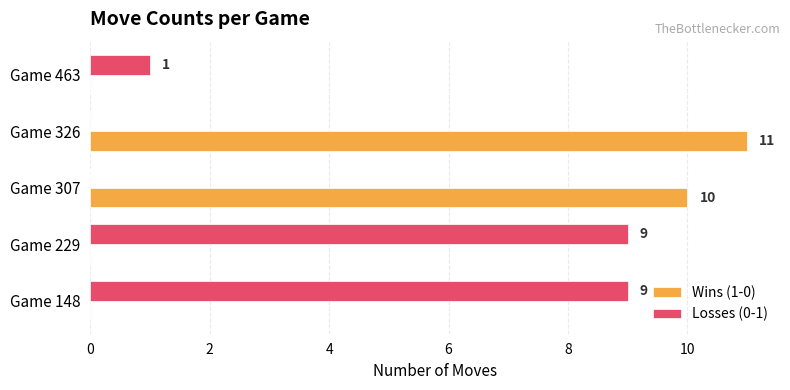

What is the sum of the Losses (0-1) values at Game 229 and Game 326?

9